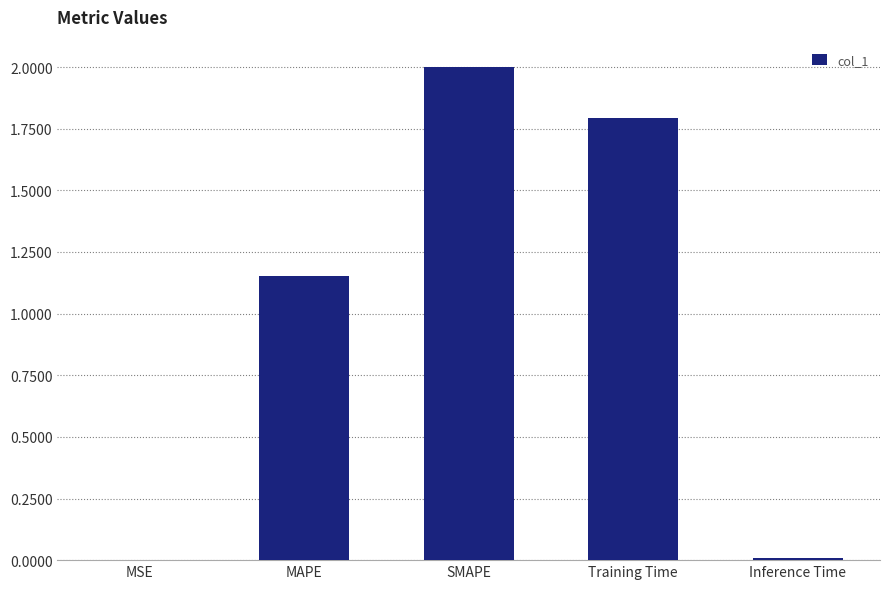

The chart shows a value of 0.0 at MSE. True or false?

True